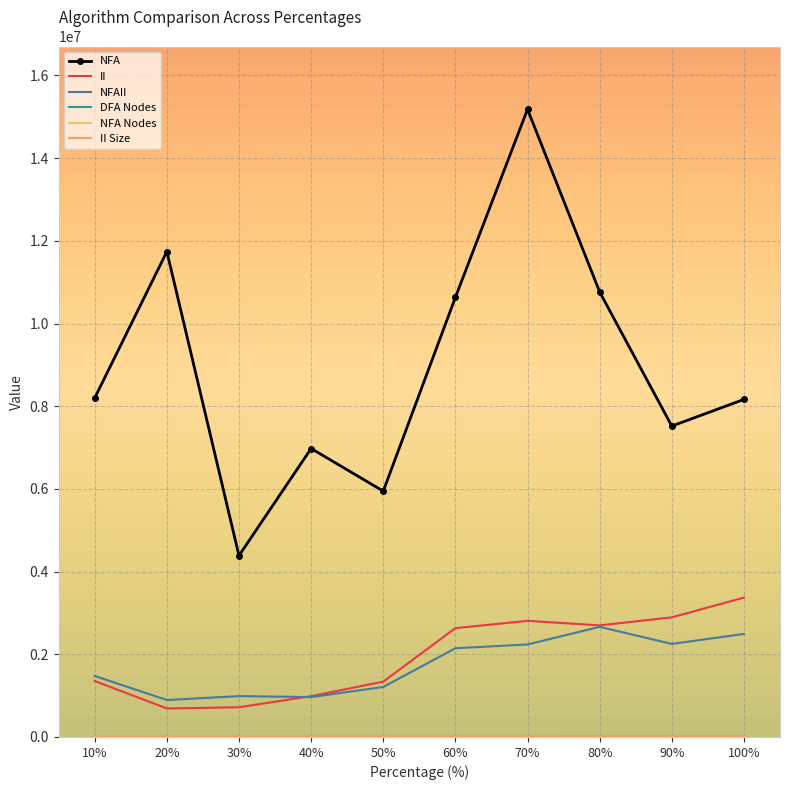

True or false: NFAII and DFA Nodes intersect in this chart.

False